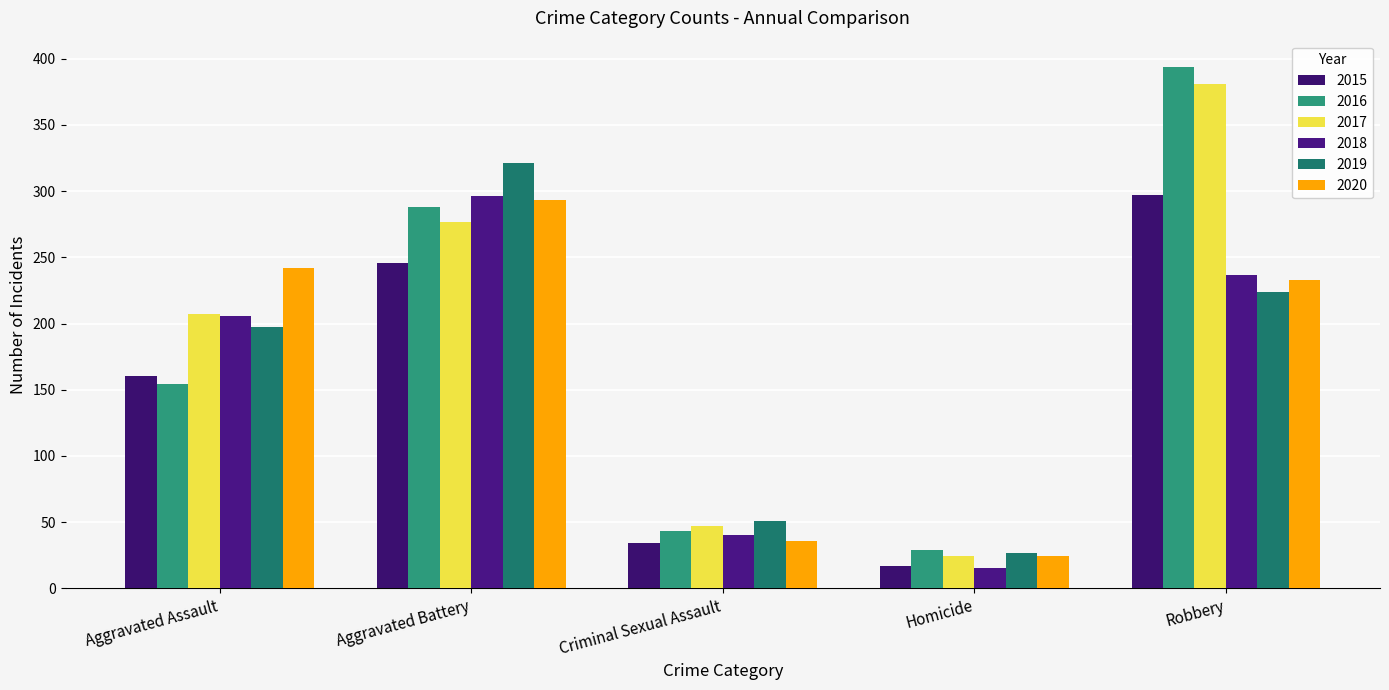

What is the label of the 5th bar from the right?

Aggravated Assault